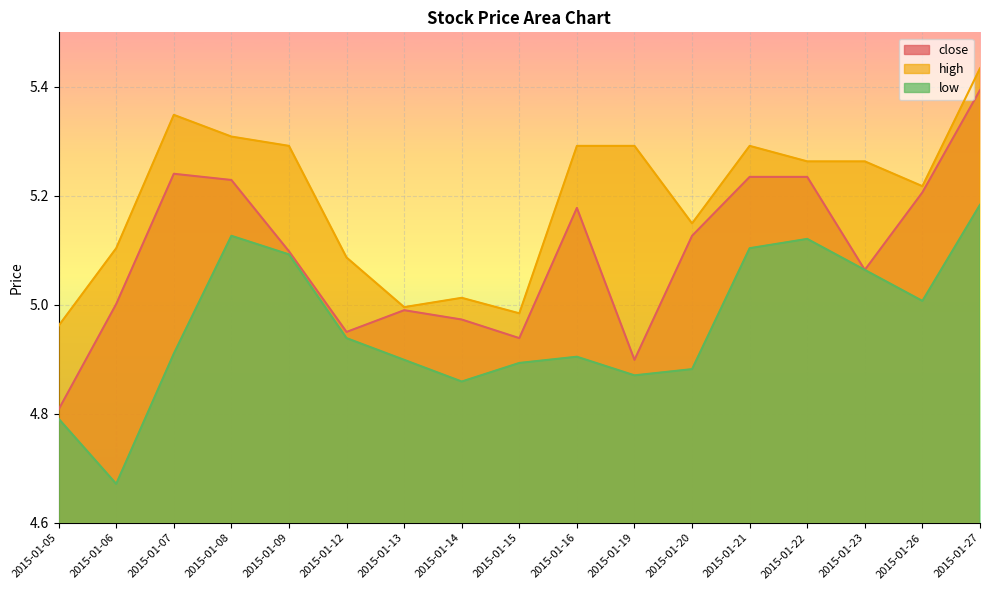

What is the value of the high point at the 1st from the left?

5.0